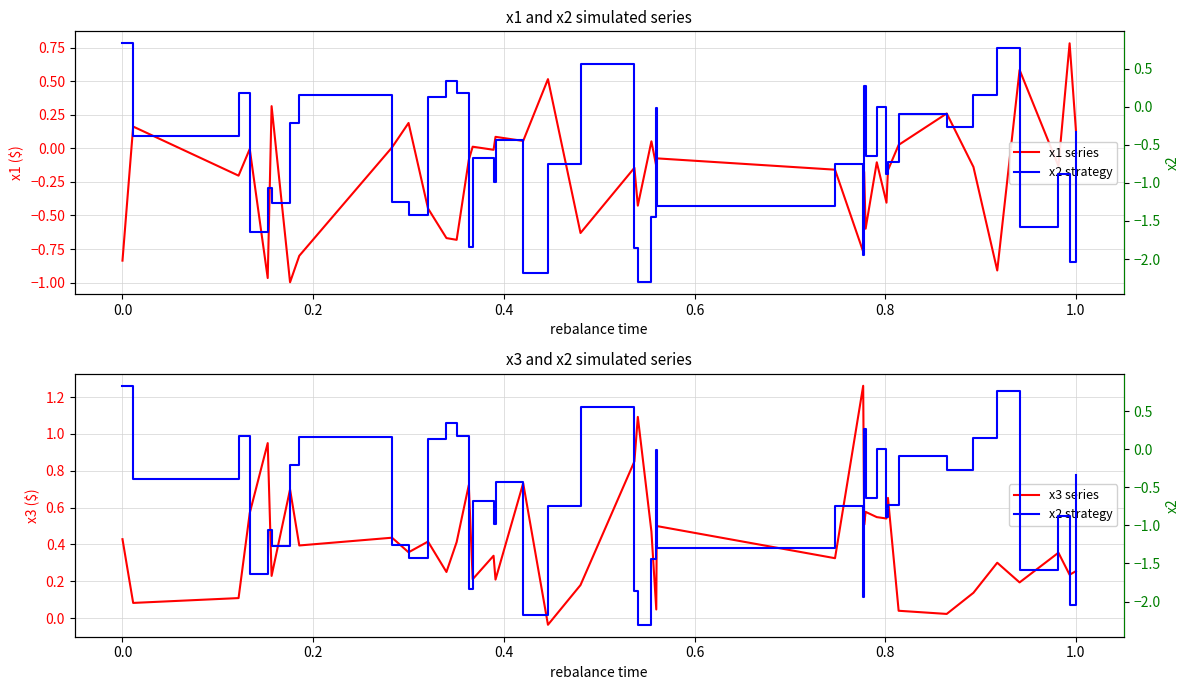

Does the chart display data point markers on the line(s)?

No